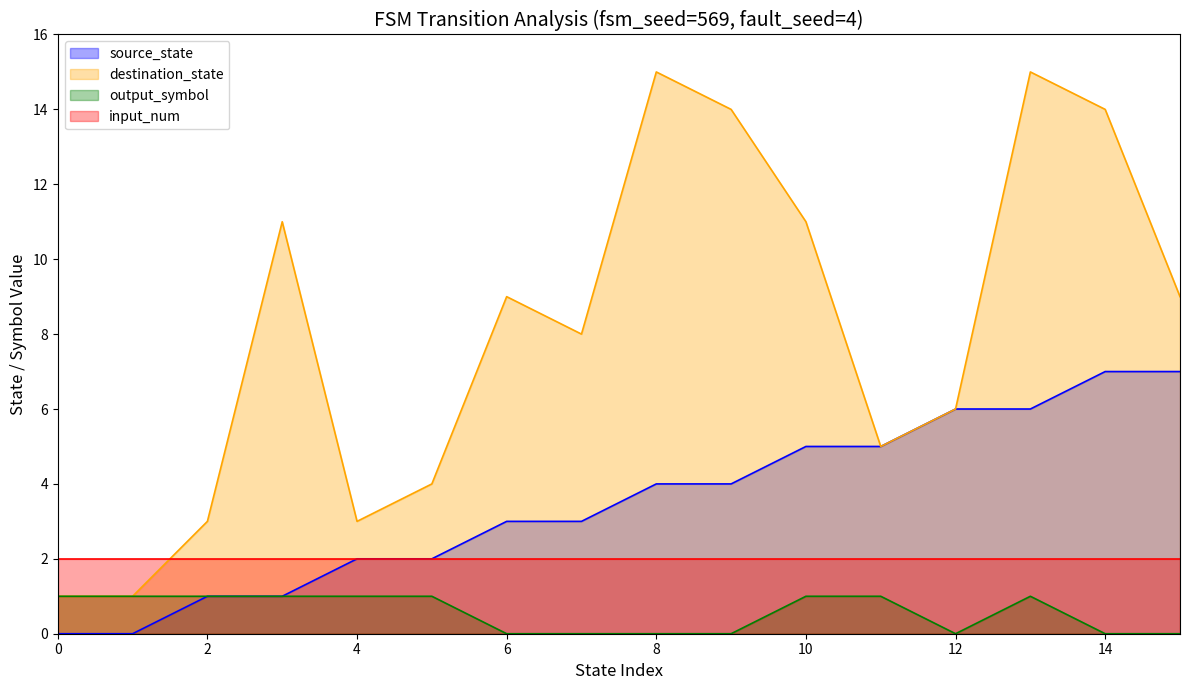

Between 0 and 15, which series saw the biggest shift?

destination_state